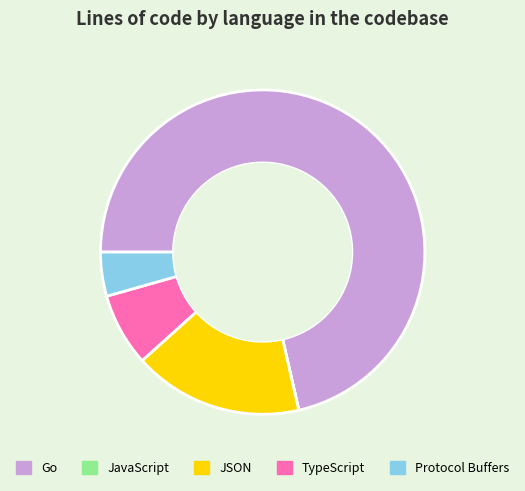

What is the largest slice in the pie chart?

Go